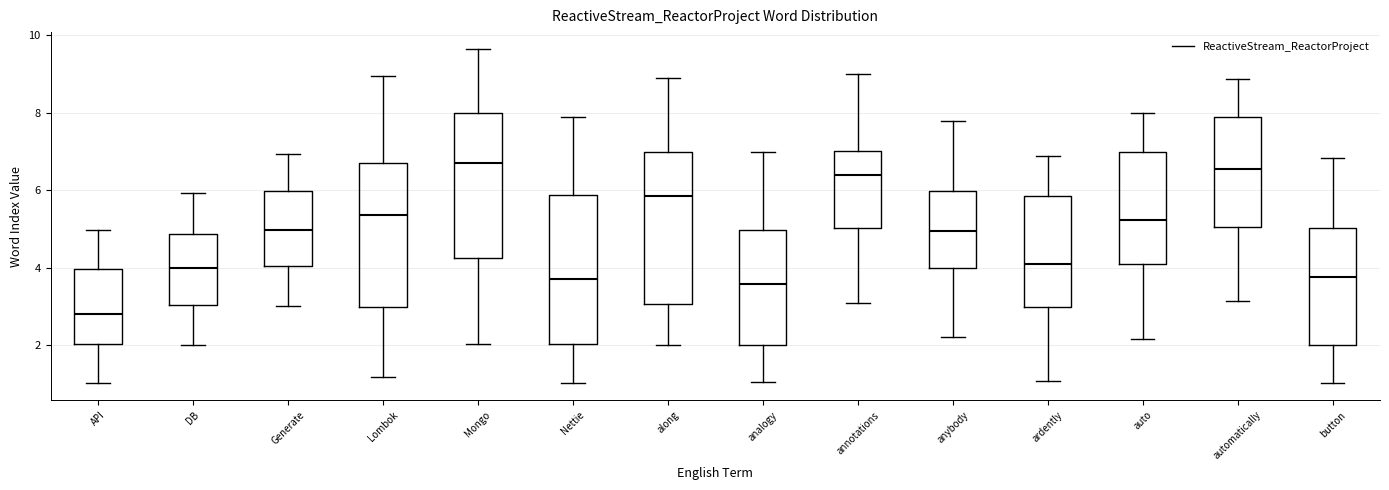

Reading left to right, transcribe this box plot: for each box, give where its median line is, the range the box spans, and where its two whiskers end, as read against the y-axis. The values are not printed on the chart, so give them approximately, as read against the axis.

API: median 2.8, box 2.0 to 4.0, whiskers 1.0 to 5.0
DB: median 4.0, box 3.0 to 4.8, whiskers 2.0 to 6.0
Generate: median 5.0, box 4.0 to 6.0, whiskers 3.0 to 7.0
Lombok: median 5.4, box 3.0 to 6.8, whiskers 1.2 to 9.0
Mongo: median 6.6, box 4.2 to 8.0, whiskers 2.0 to 9.6
Nettie: median 3.8, box 2.0 to 5.8, whiskers 1.0 to 7.8
along: median 5.8, box 3.0 to 7.0, whiskers 2.0 to 9.0
analogy: median 3.6, box 2.0 to 5.0, whiskers 1.0 to 7.0
annotations: median 6.4, box 5.0 to 7.0, whiskers 3.0 to 9.0
anybody: median 5.0, box 4.0 to 6.0, whiskers 2.2 to 7.8
ardently: median 4.2, box 3.0 to 5.8, whiskers 1.0 to 6.8
auto: median 5.2, box 4.2 to 7.0, whiskers 2.2 to 8.0
automatically: median 6.6, box 5.0 to 7.8, whiskers 3.2 to 8.8
button: median 3.8, box 2.0 to 5.0, whiskers 1.0 to 6.8